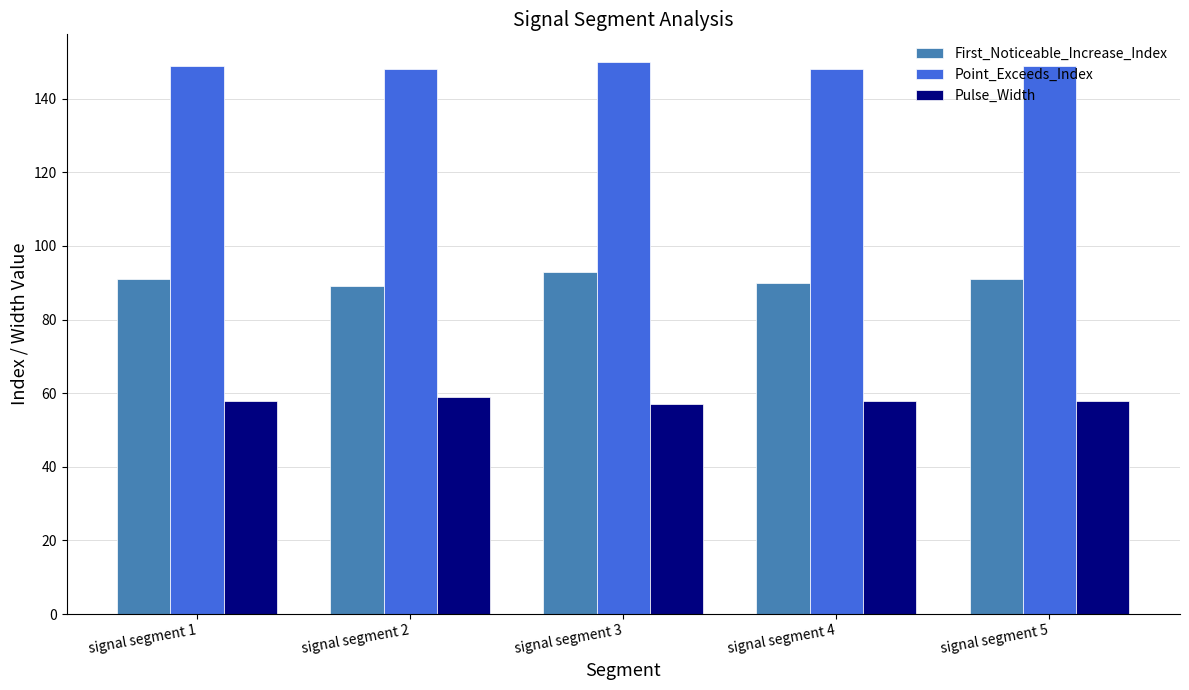

Reading left to right, what are all the values shown in this chart?

First_Noticeable_Increase_Index: signal segment 1=91	signal segment 2=89	signal segment 3=93	signal segment 4=90	signal segment 5=91
Point_Exceeds_Index: signal segment 1=149	signal segment 2=148	signal segment 3=150	signal segment 4=148	signal segment 5=149
Pulse_Width: signal segment 1=58	signal segment 2=59	signal segment 3=57	signal segment 4=58	signal segment 5=58